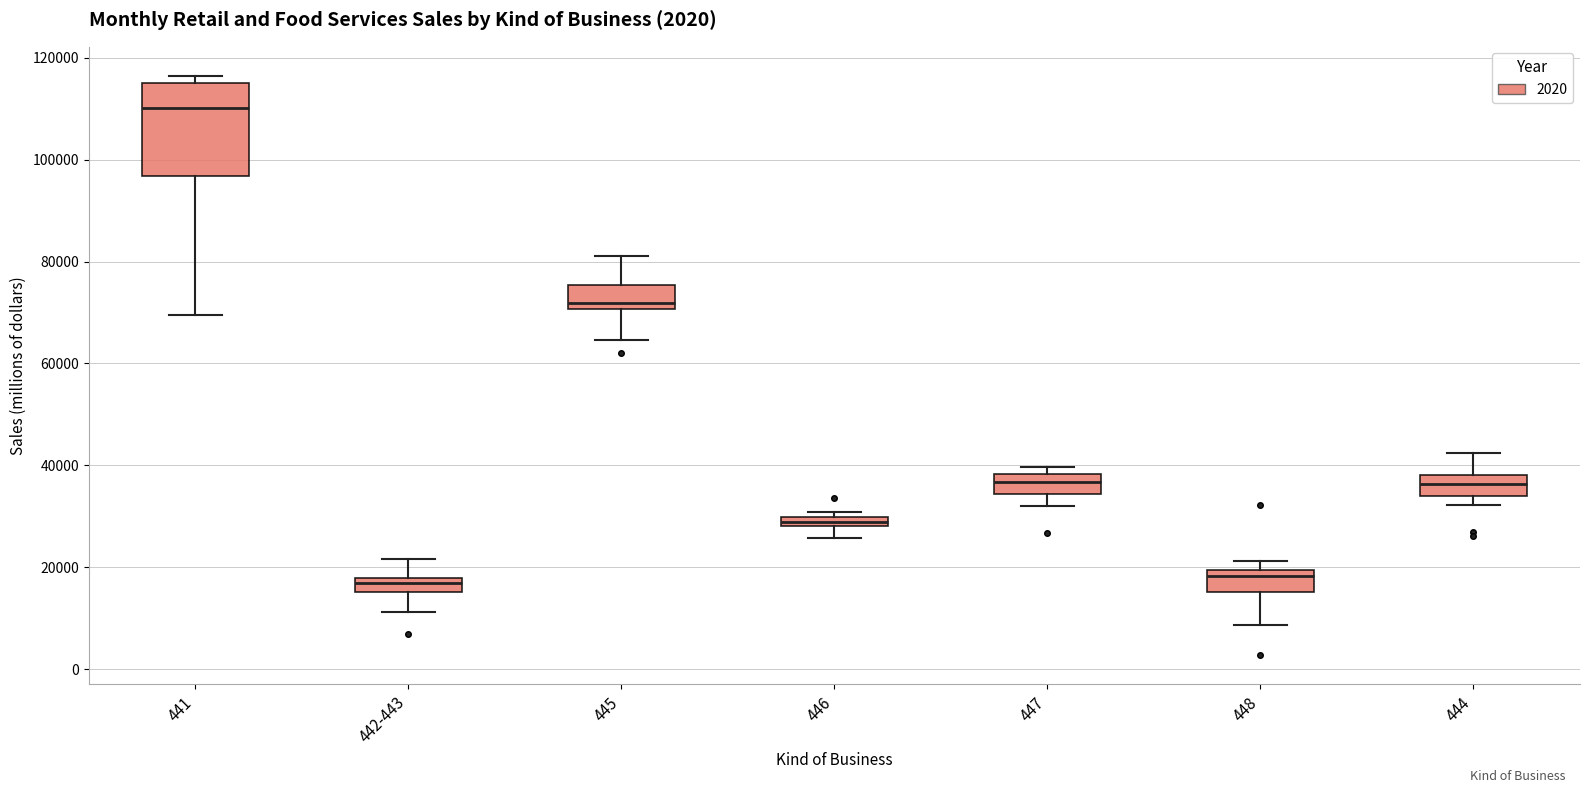

Where does the lower whisker of the box for 445 end on the y-axis? The values are not printed on the chart, so give them approximately, as read against the axis.

64000